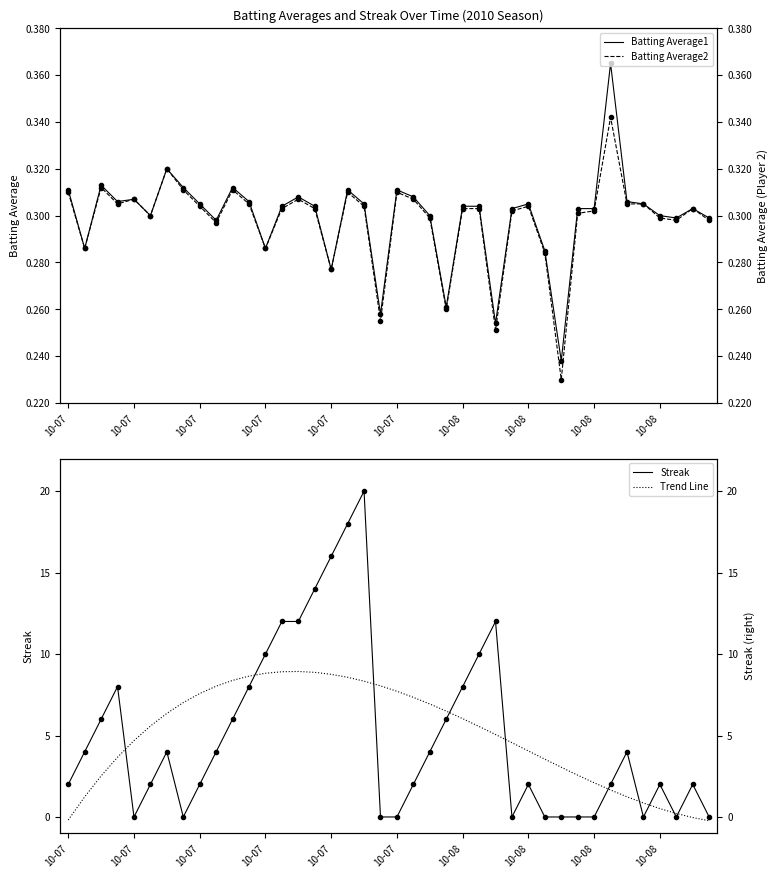

What is the smallest value displayed?

-0.2